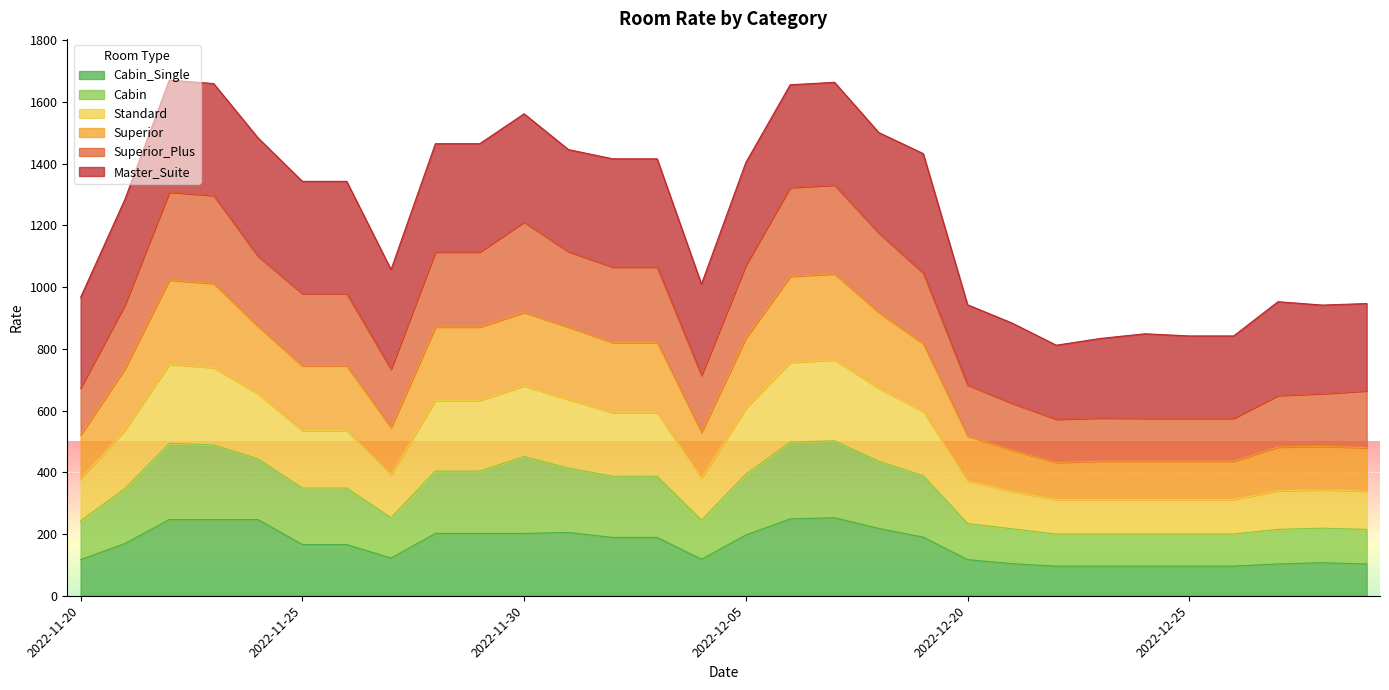

True or false: Cabin and Superior_Plus intersect in this chart.

False